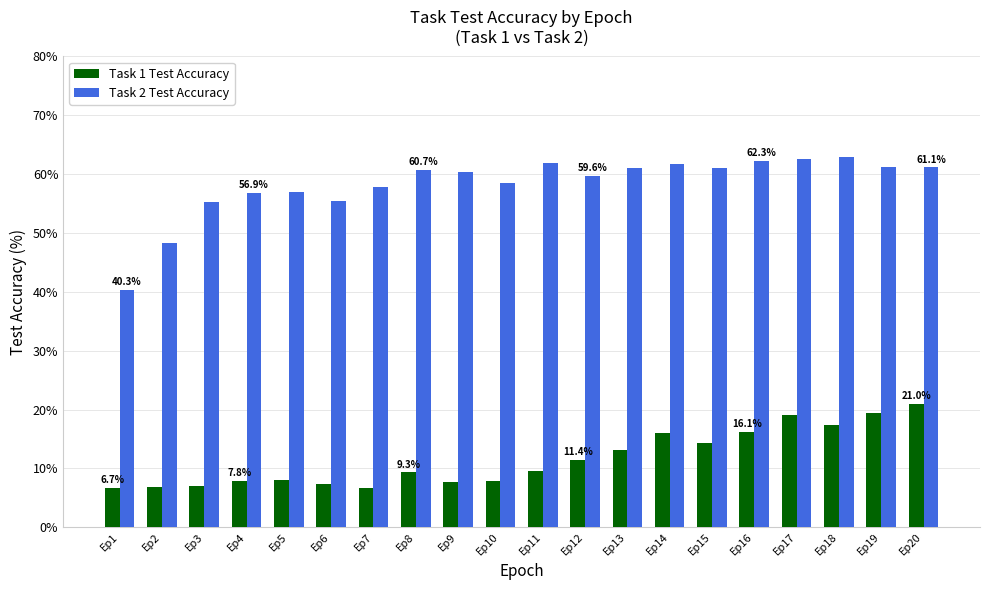

Where is Task 1 Test Accuracy nearest to the value 13?

Ep13